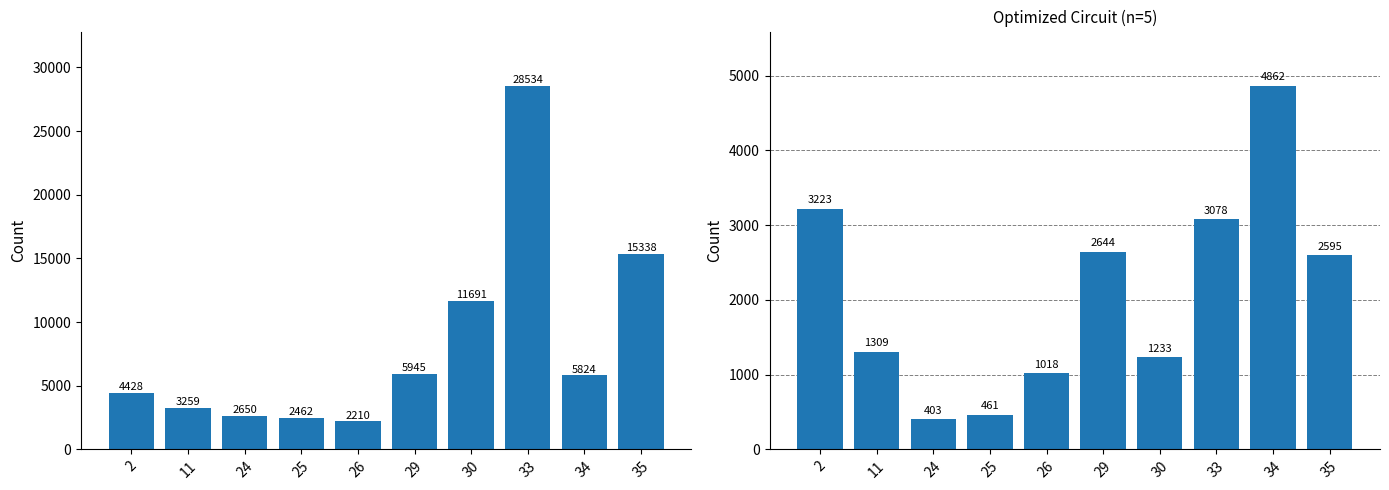

What is the difference between the second highest and minimum values in the transfers_in series?

13128